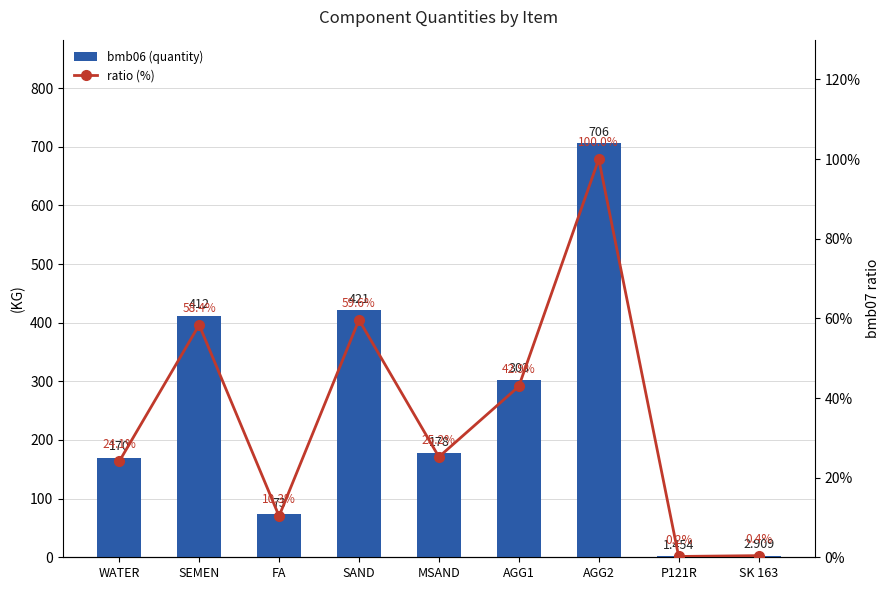

Are the bars horizontal?

No